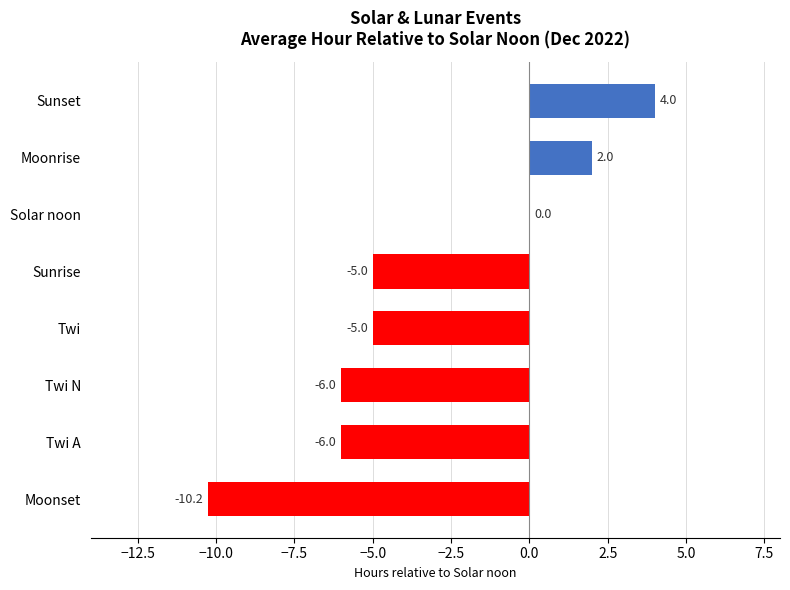

What is the sum of all values?

-26.2